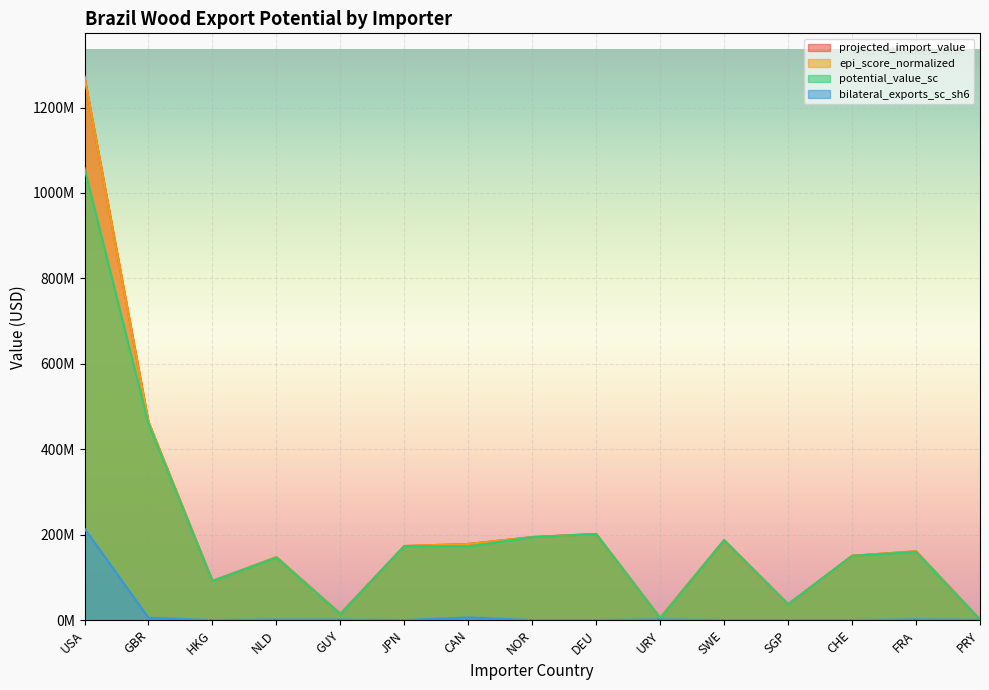

The epi_score_normalized series shows 284281301.6 at DEU. True or false?

False